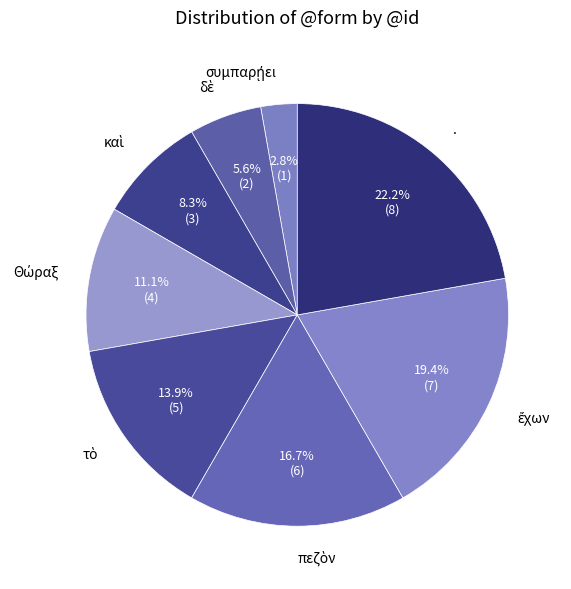

How many segments does this pie chart have?

8